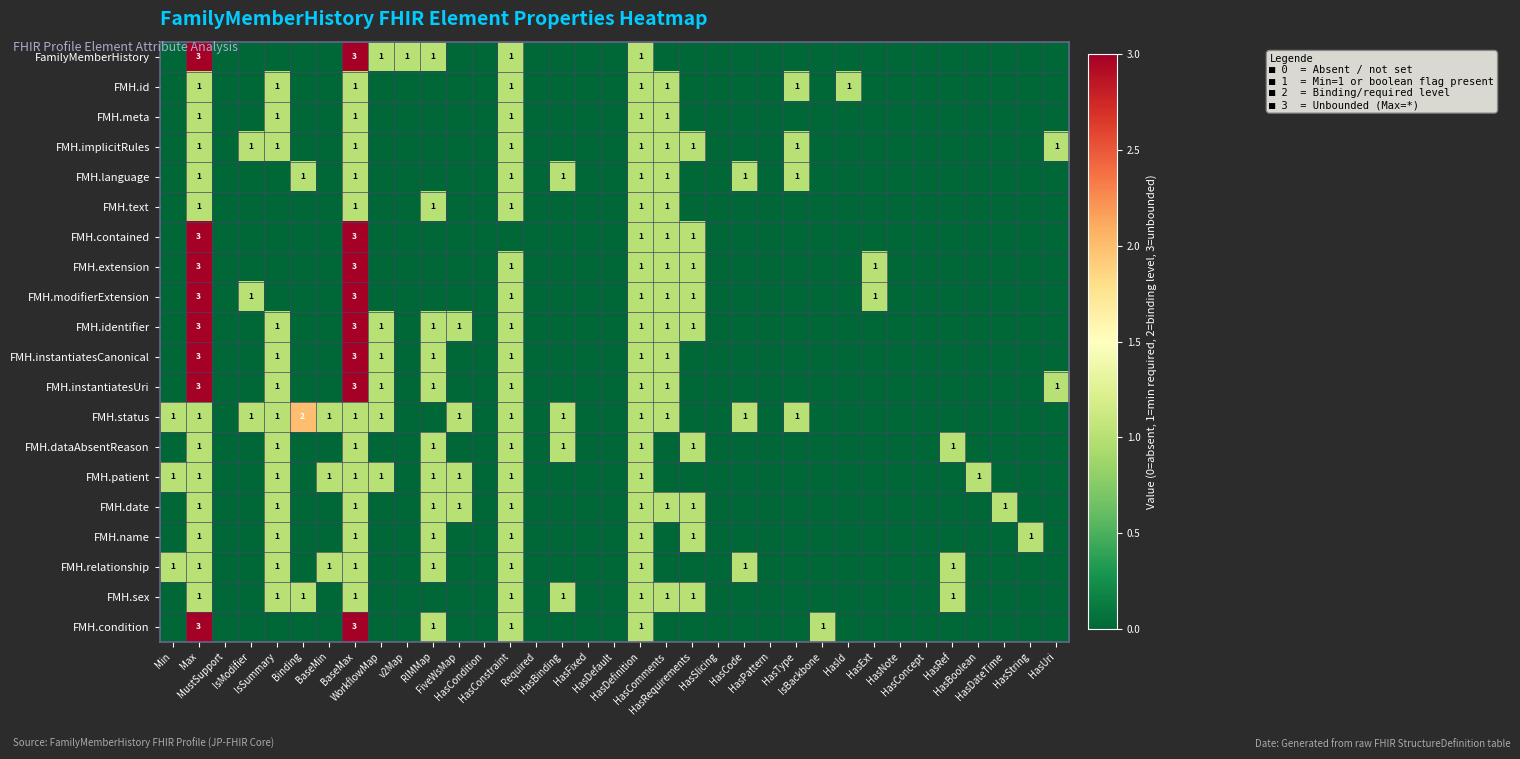

Is it true that FMH.meta equals 1 at HasPattern?

False